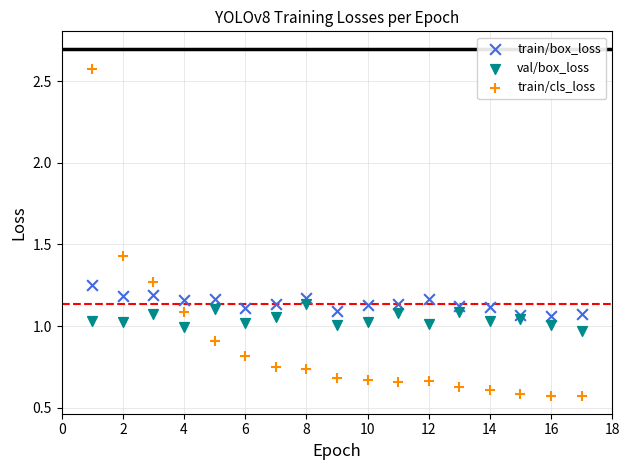

What is the X range (max minus min) for the scatter plot?

16.0